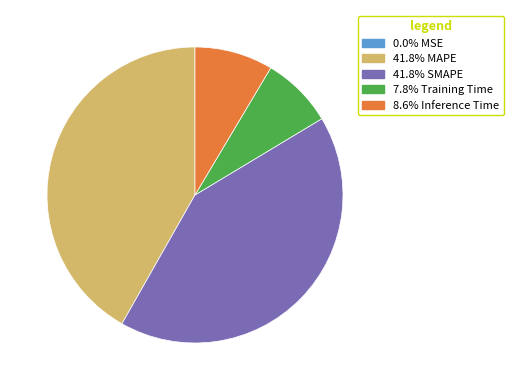

Is there any slice that represents more than half of the pie?

No